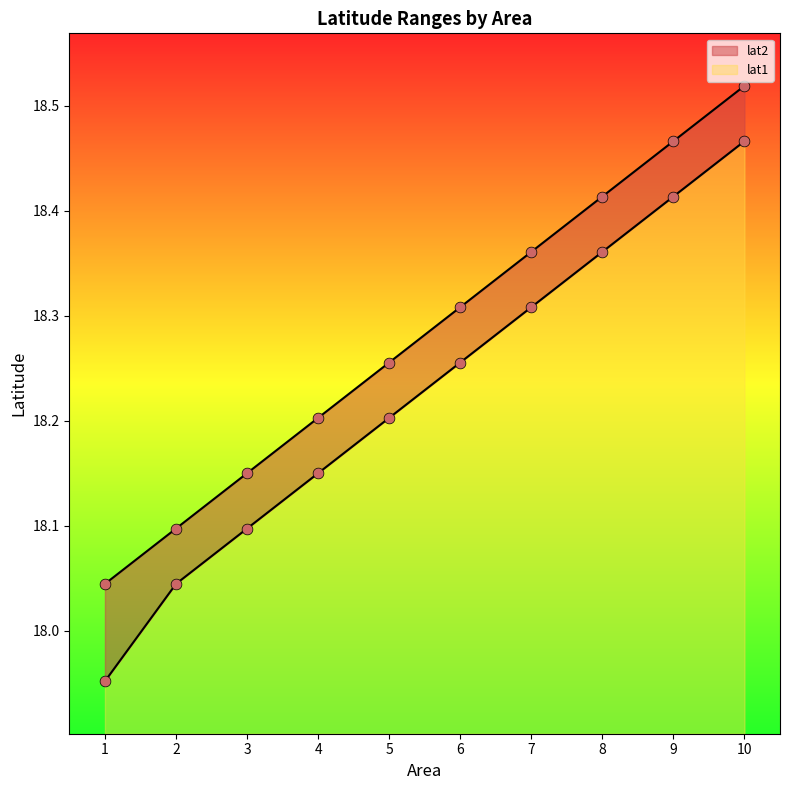

At which category is the sum across all series the highest?

10